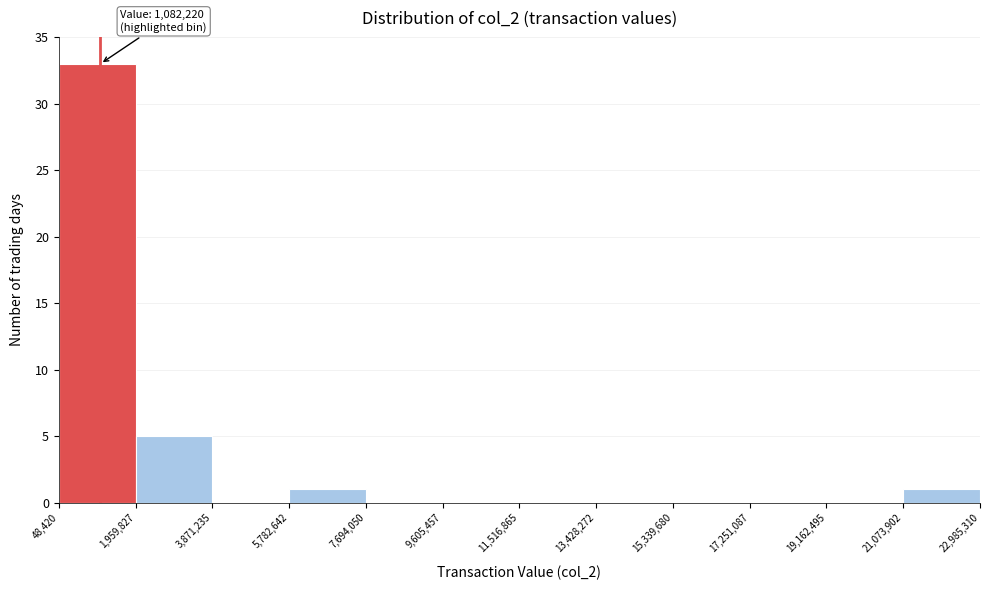

Over which range of the x-axis is the bar tallest?

48,420 to 1,959,827